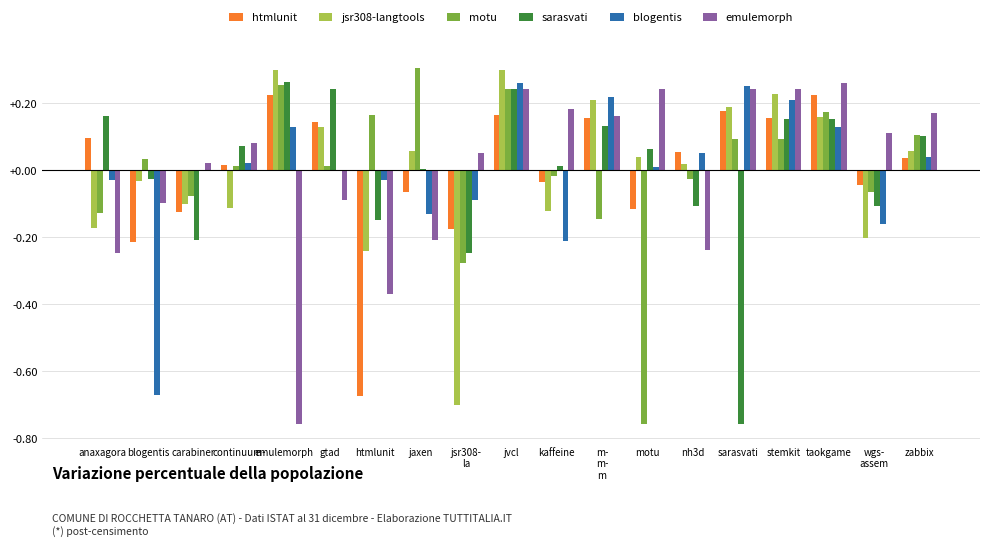

What are all the series names shown in the legend?

htmlunit, jsr308-langtools, motu, sarasvati, blogentis, emulemorph